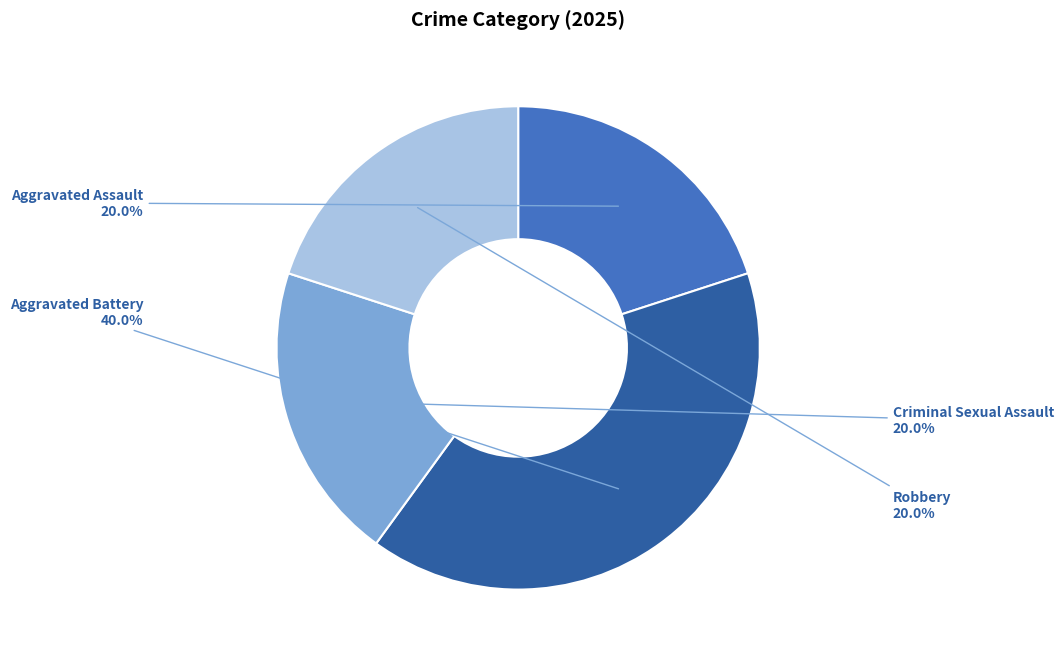

Is there any slice that represents more than half of the pie?

No